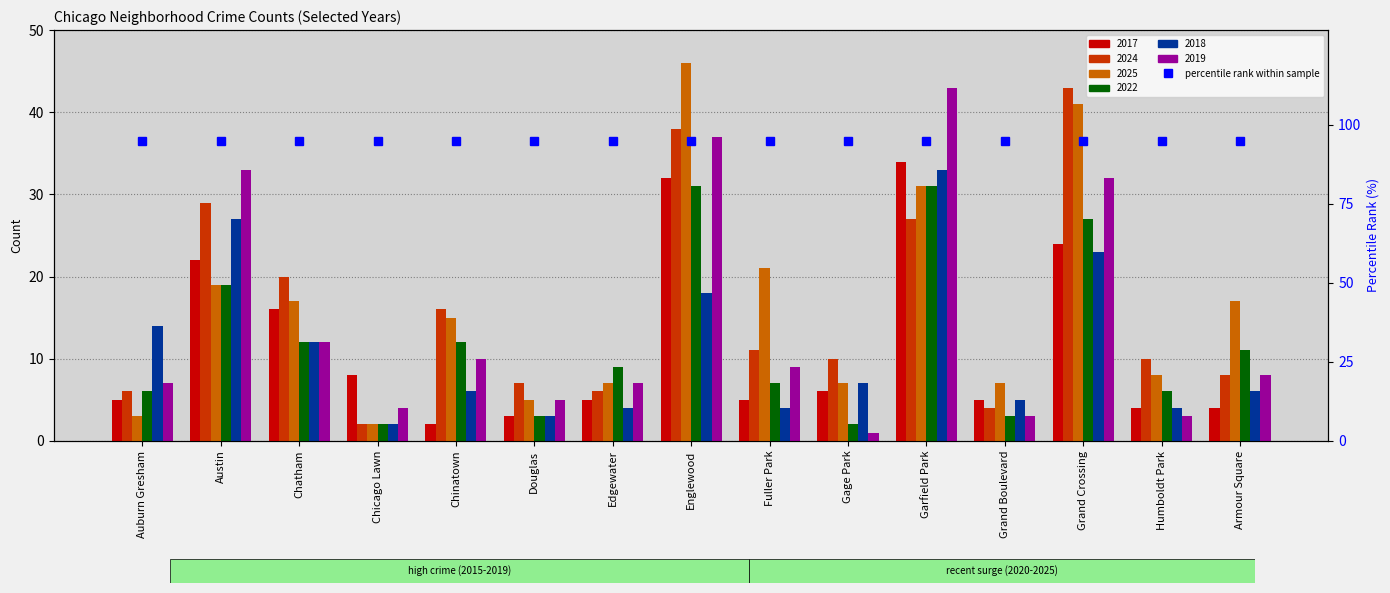

Count the number of data series in this chart.

6